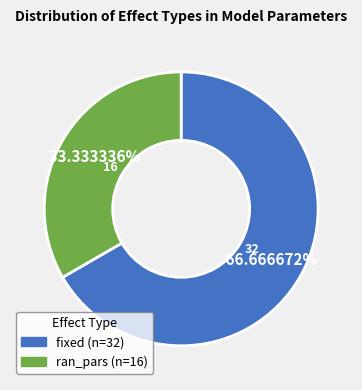

Rank the categories by value from highest to lowest.

fixed, ran_pars